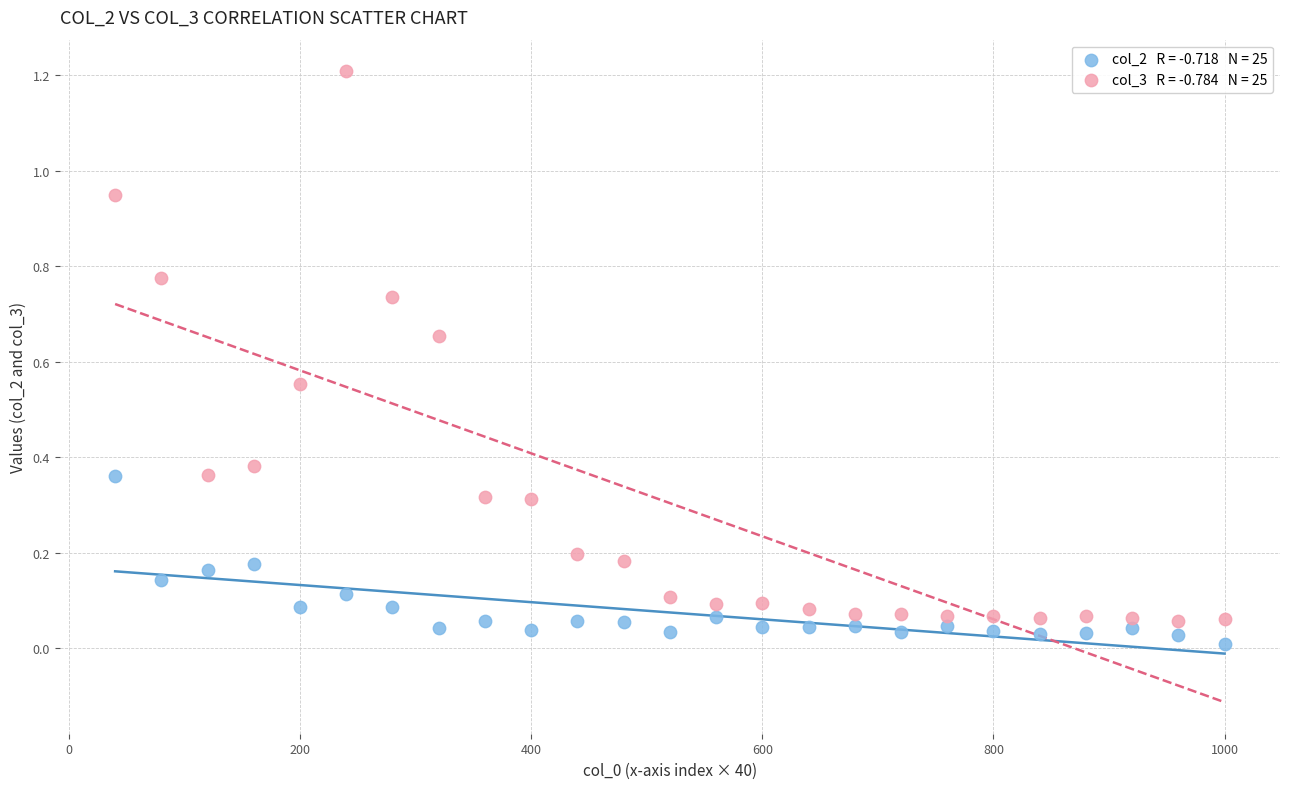

Across all data points, what is the range of Y values (max minus min)?

1.2